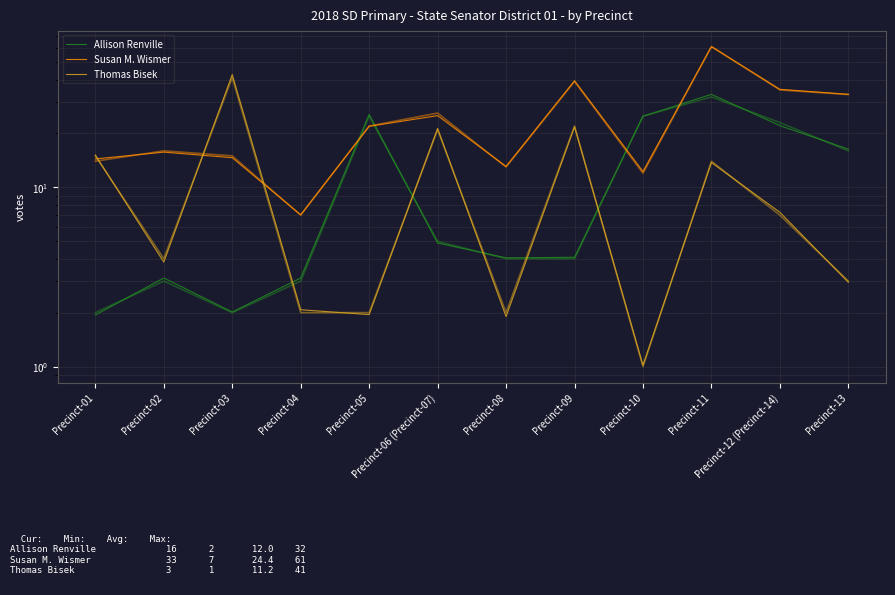

At which label does Susan M. Wismer first exceed 21?

Precinct-05